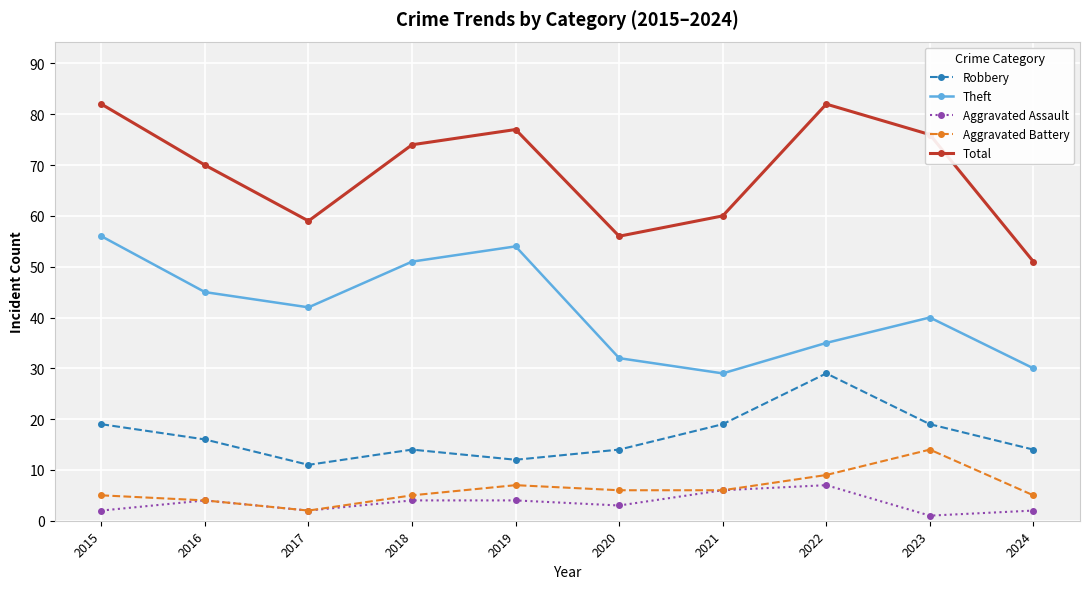

What is the difference between the highest and lowest values at 2015?

80